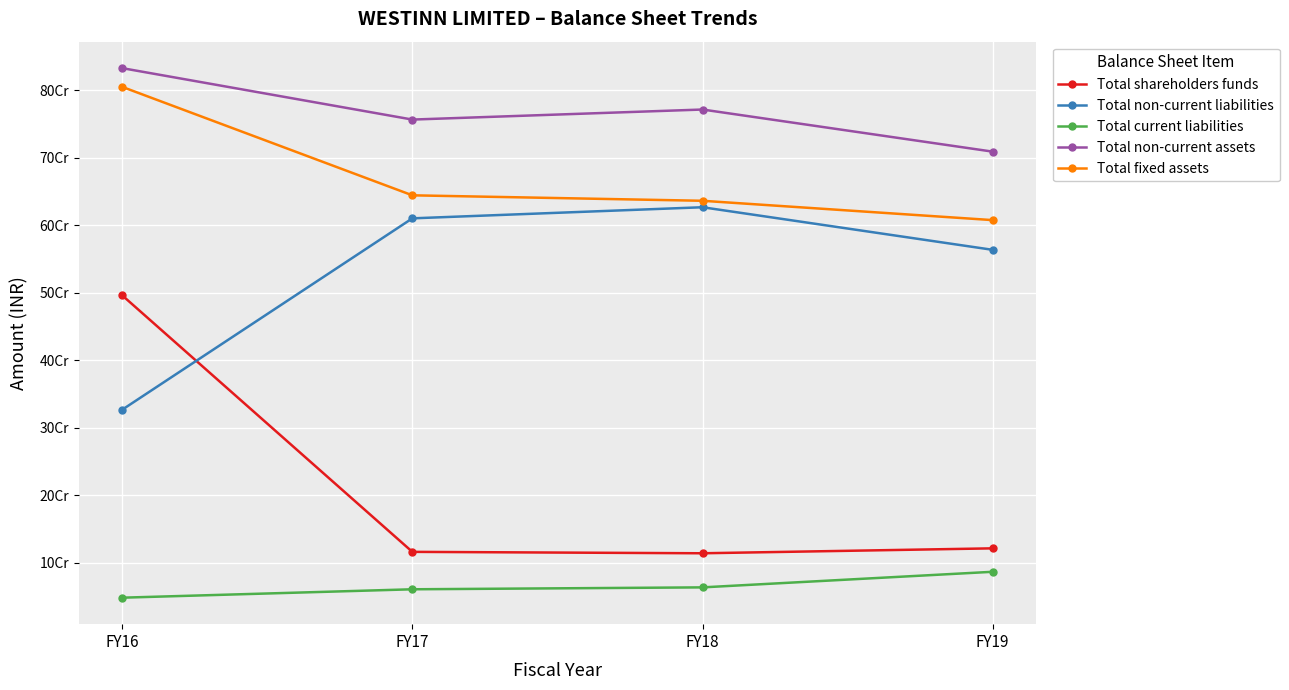

What is the sum of all Total non-current liabilities values?

2127051483